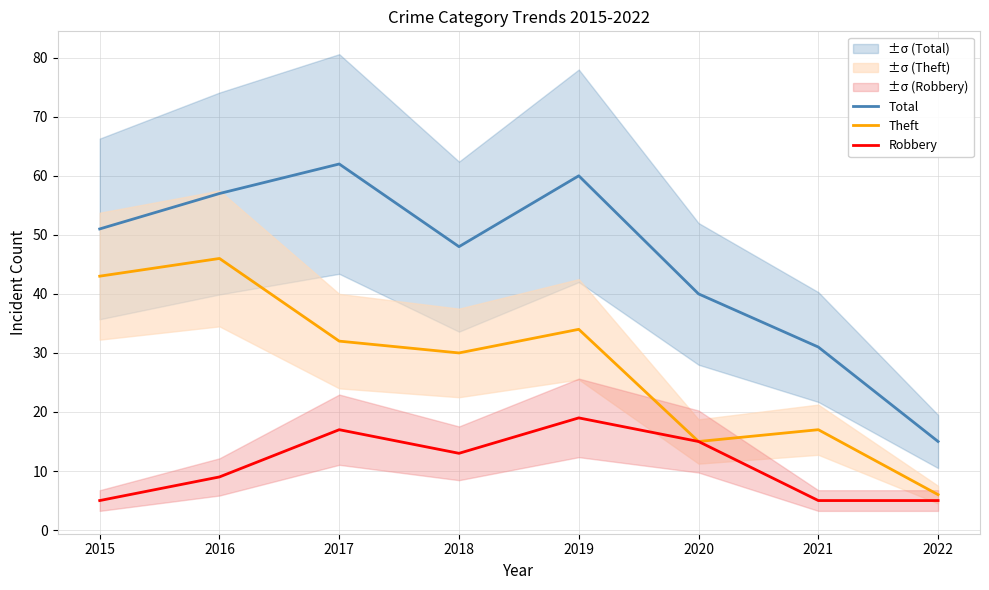

What is the difference between the Theft values at 2017 and 2016?

14